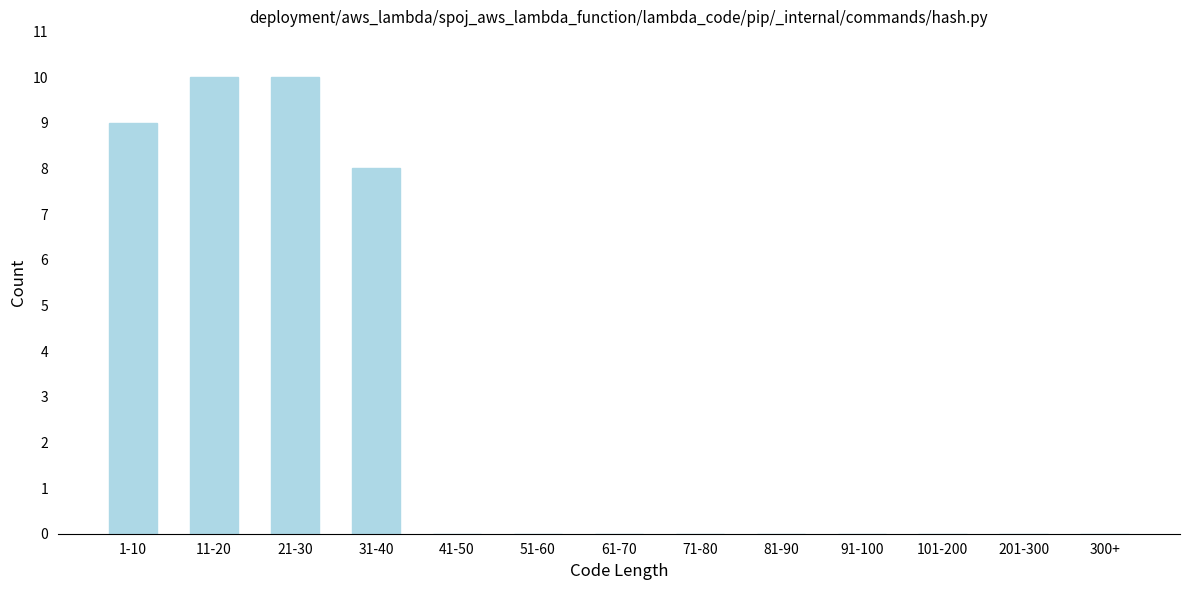

Reading right to left, what are all the values shown in this chart?

300+=0	201-300=0	101-200=0	91-100=0	81-90=0	71-80=0	61-70=0	51-60=0	41-50=0	31-40=8	21-30=10	11-20=10	1-10=9